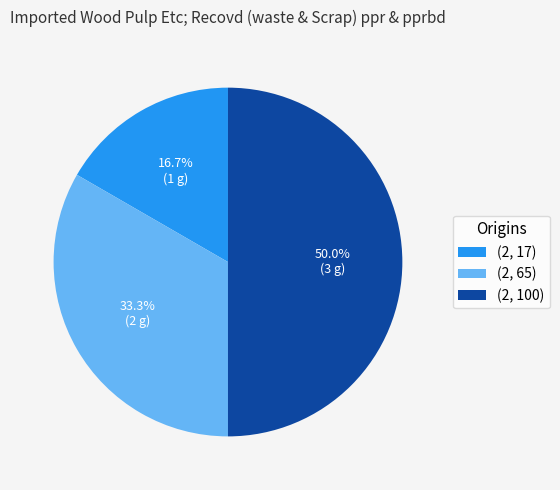

Count the number of slices in the pie.

3